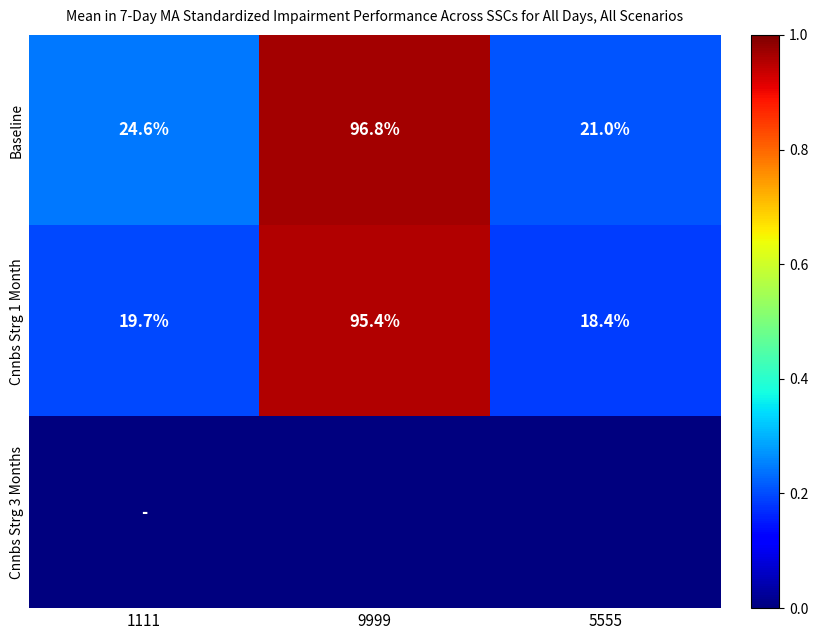

At which label does Baseline reach its minimum?

5555